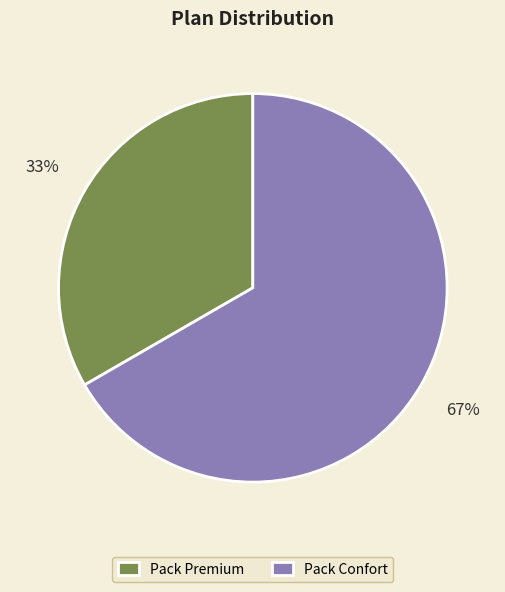

What is the ratio of the value at Pack Premium to the value at Pack Confort?

0.5